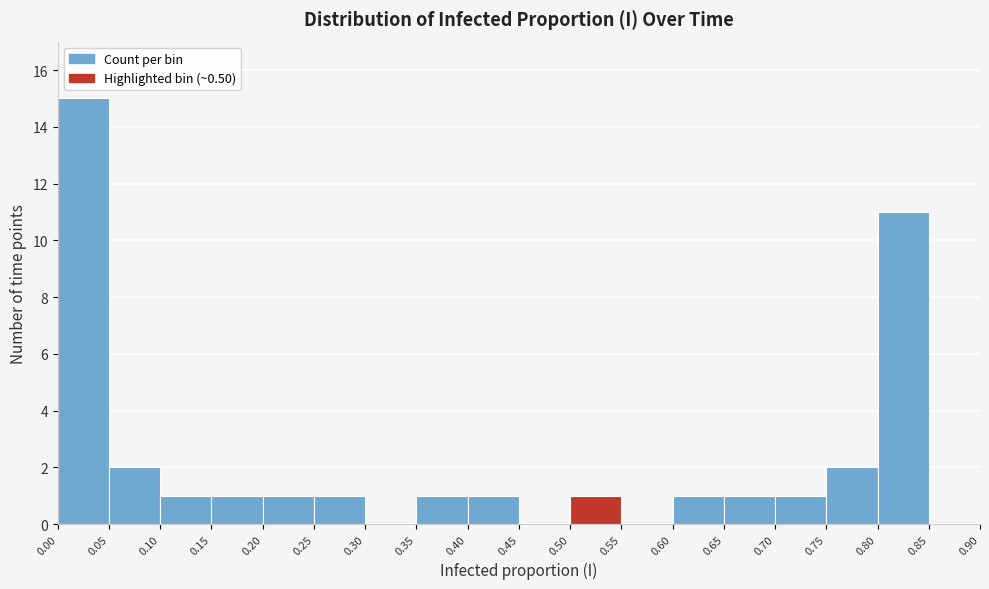

How tall is the bar that spans 0.75 to 0.80 on the x-axis? The values are not printed on the chart, so give them approximately, as read against the axis.

2